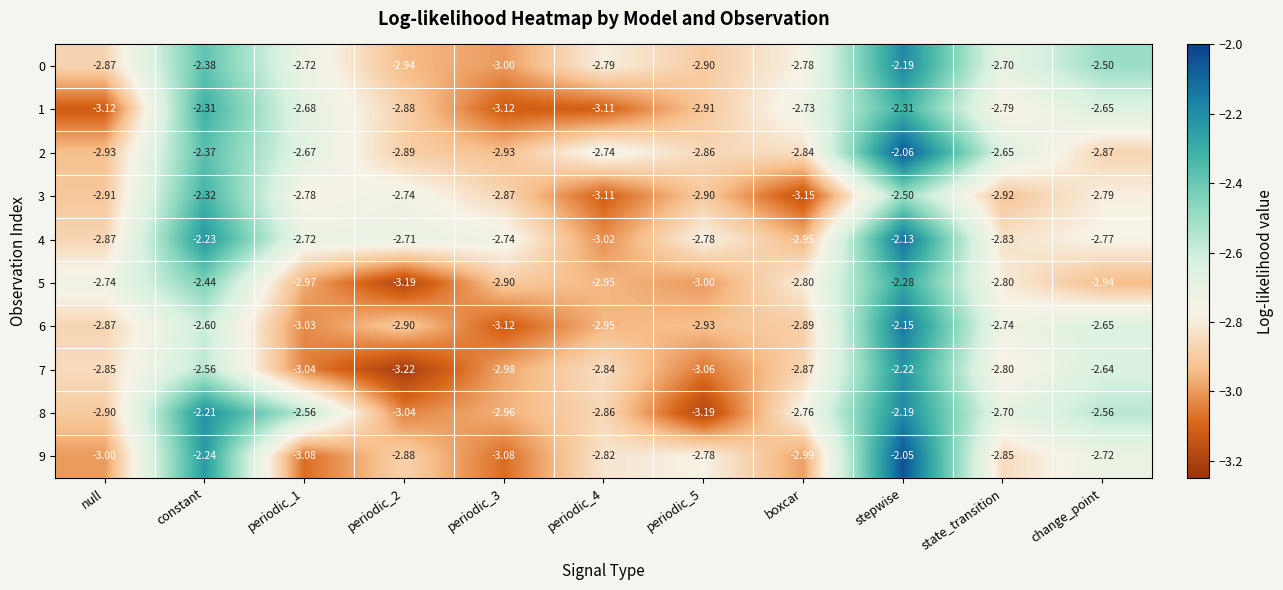

Which series has the largest range (max minus min)?

9